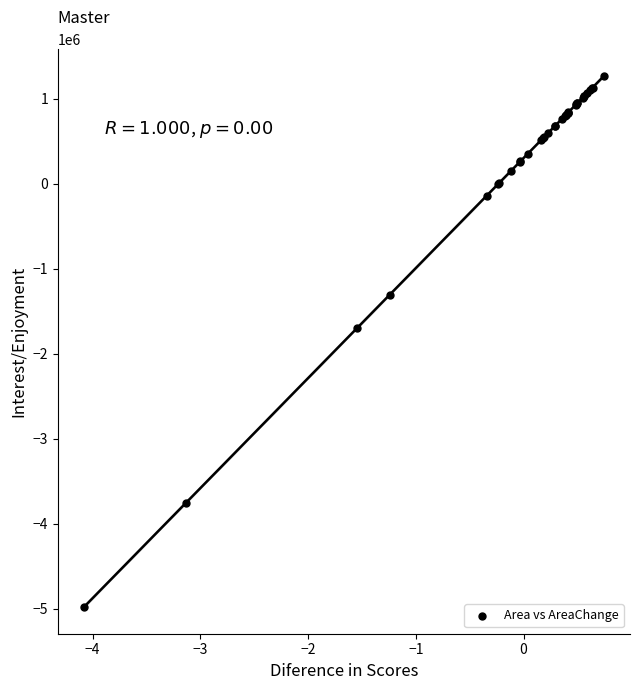

What Y value in the scatter plot is closest to -1854900?

-1692900